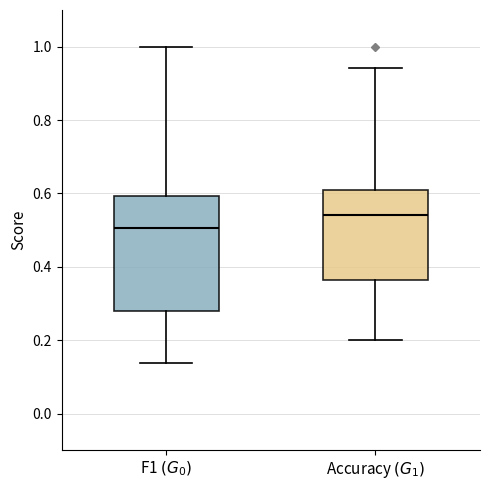

Which box's median line is the lowest?

F1 $(G_0)$